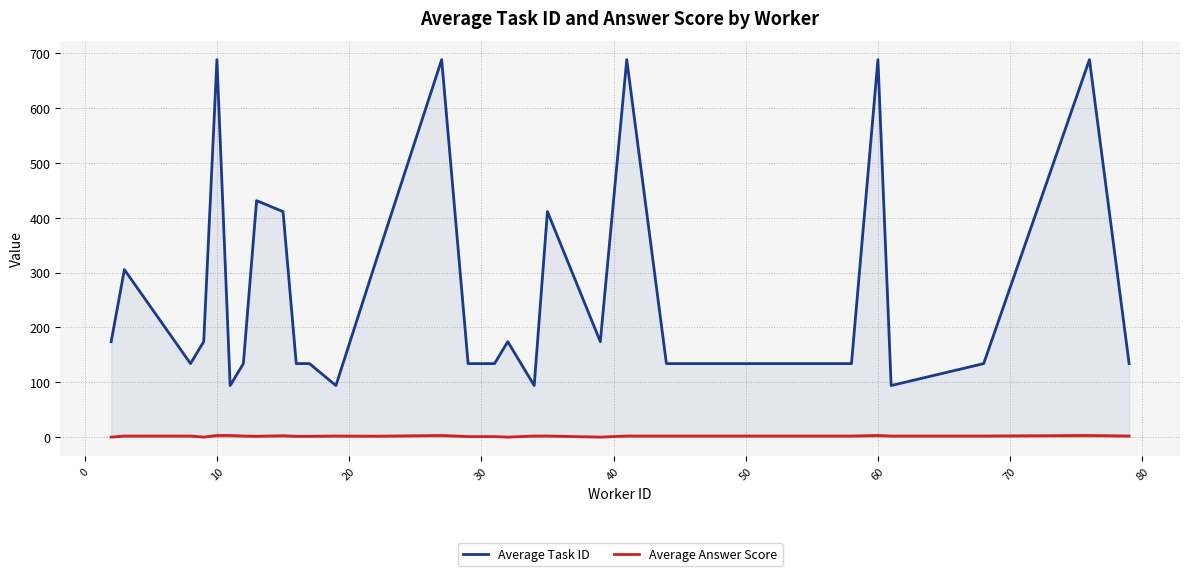

True or false: Average Task ID and Average Answer Score cross at least once.

False